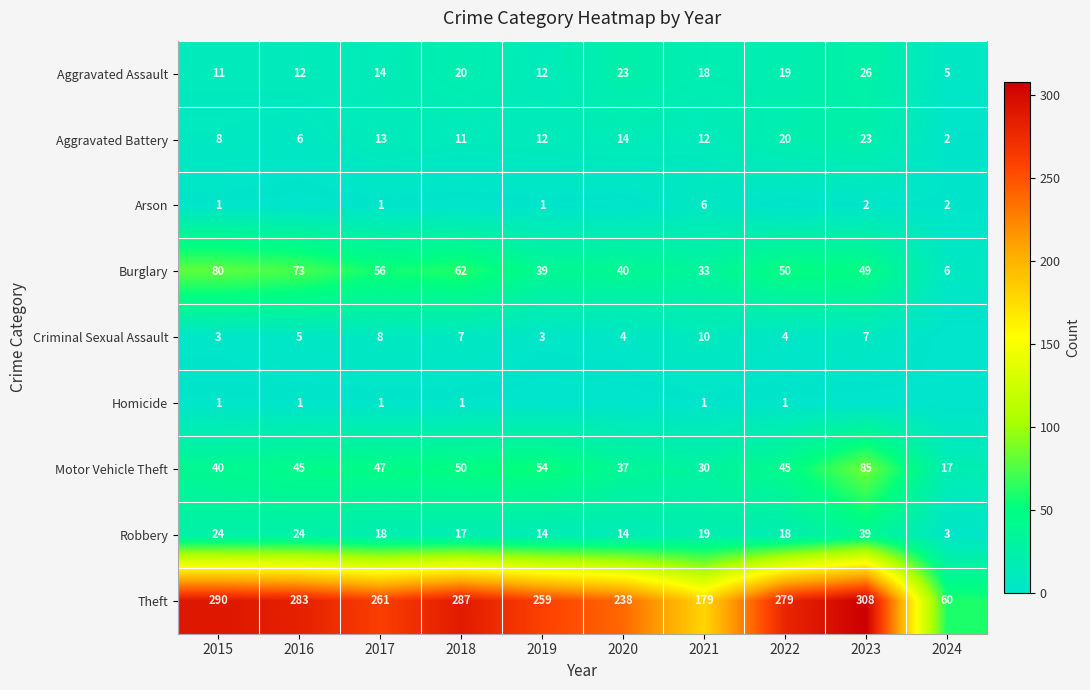

What is the sum of the Aggravated Assault values at 2016 and 2015?

23